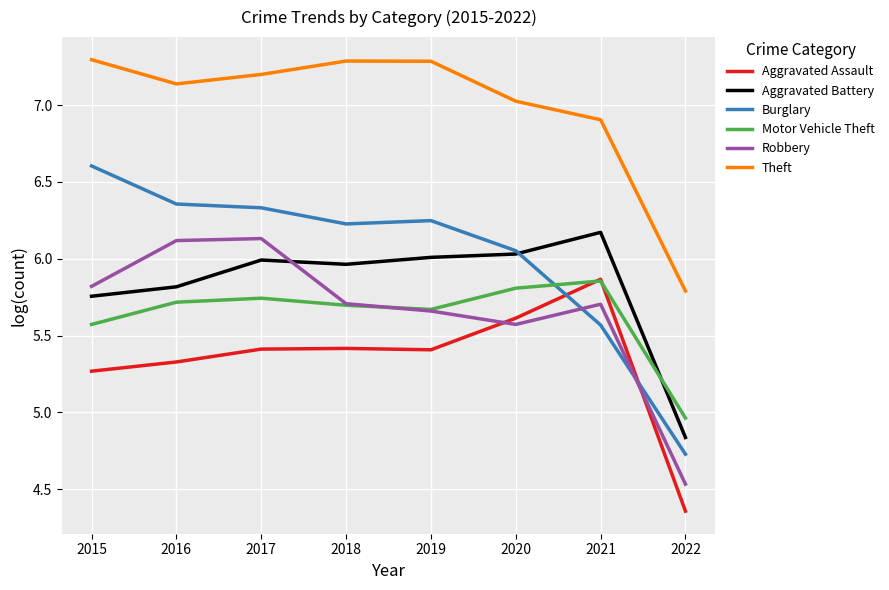

Which category has the highest value in the Aggravated Battery series?

2021